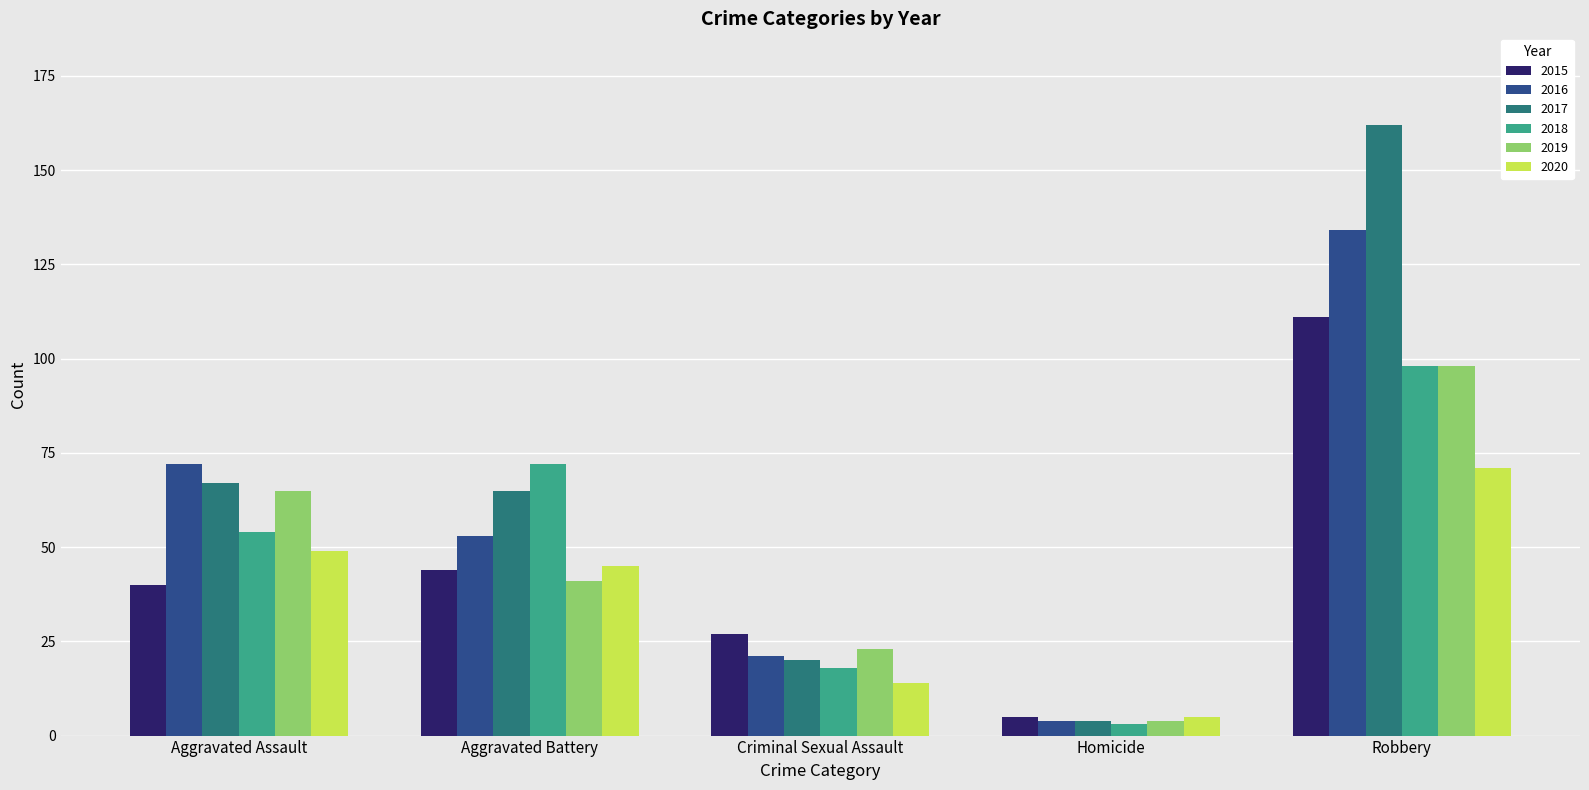

What is the value of the 2019 bar at the 3rd from the left?

23